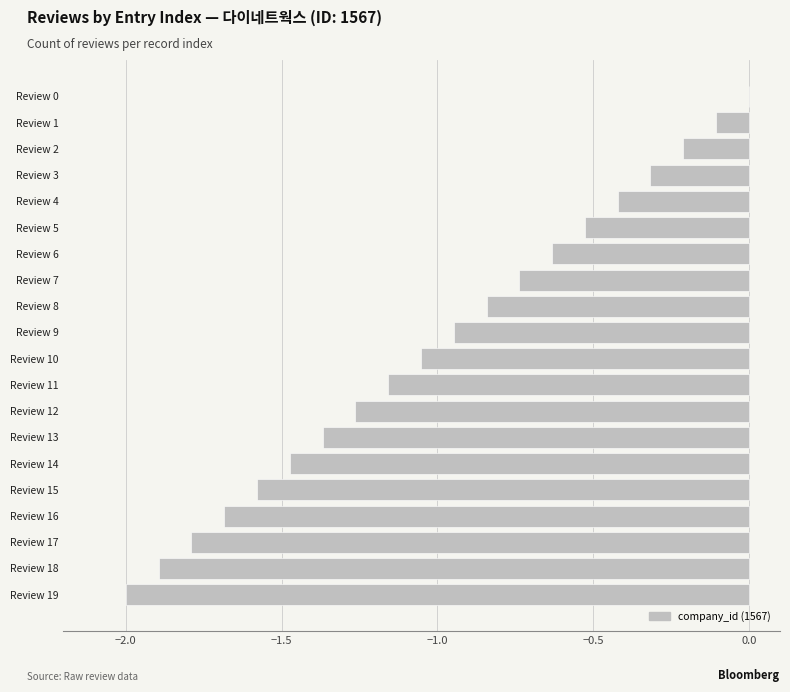

At which category does the chart reach its peak across all series?

Review 0